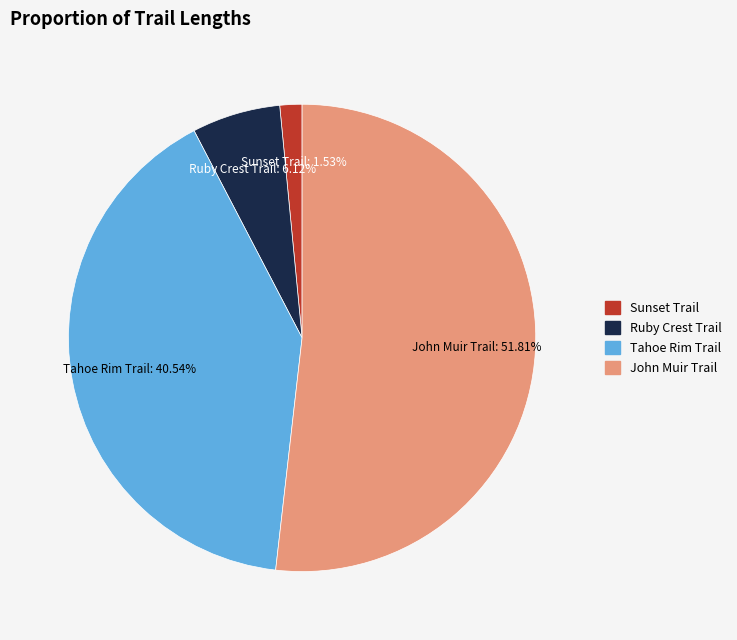

To the nearest percent, what percentage of the pie is John Muir Trail?

52%